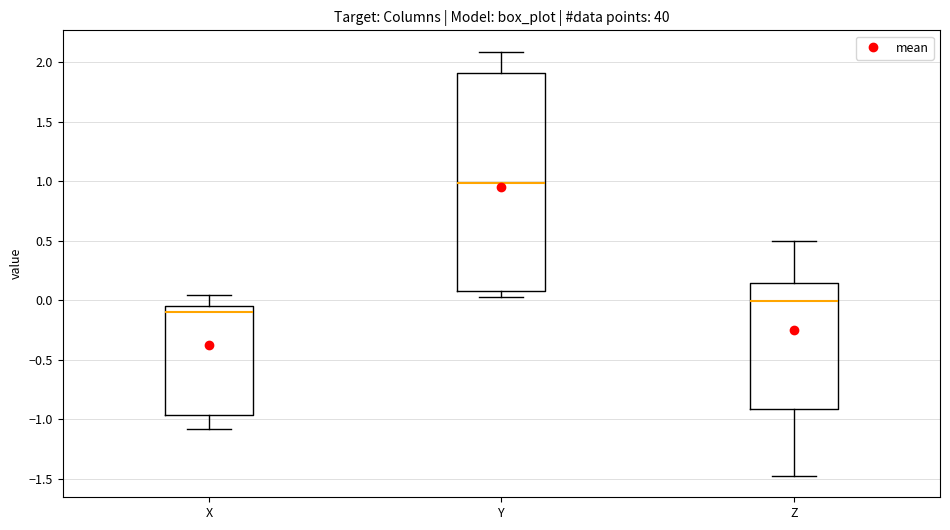

Comparing the boxes themselves (not the whiskers), which one is the tallest?

Y